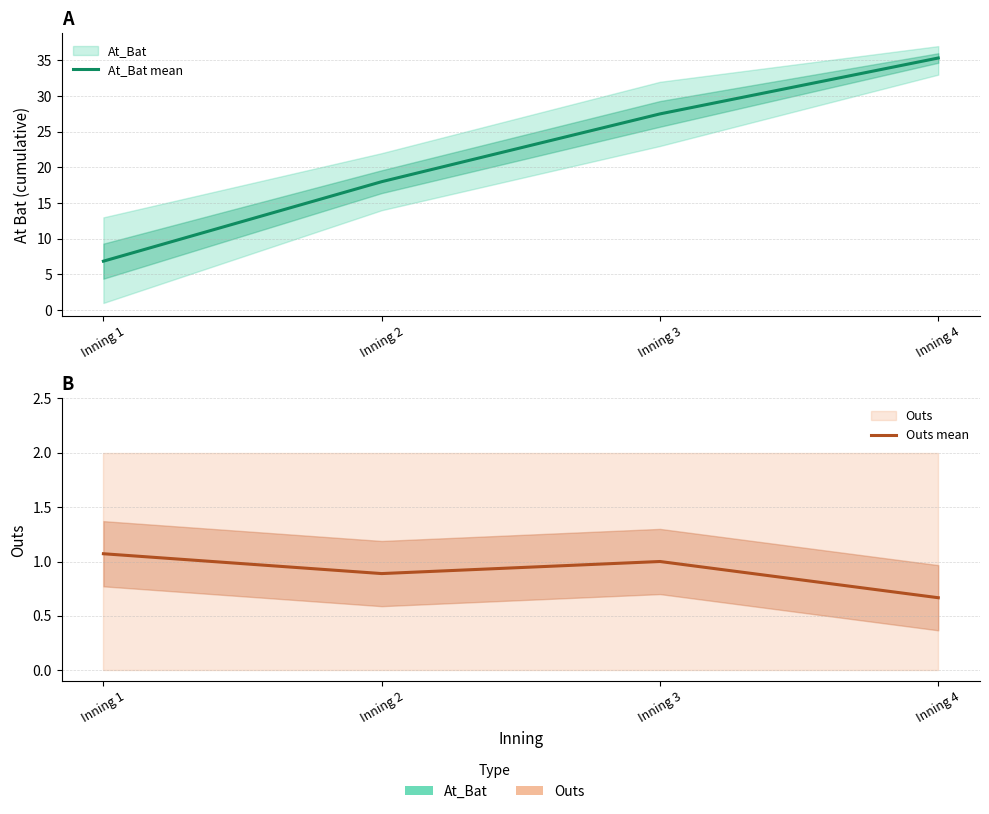

Reading left to right, what are all the values shown in this chart?

At_Bat mean: 6.9	18.0	27.5	35.3
Outs mean: 1.1	0.9	1.0	0.7